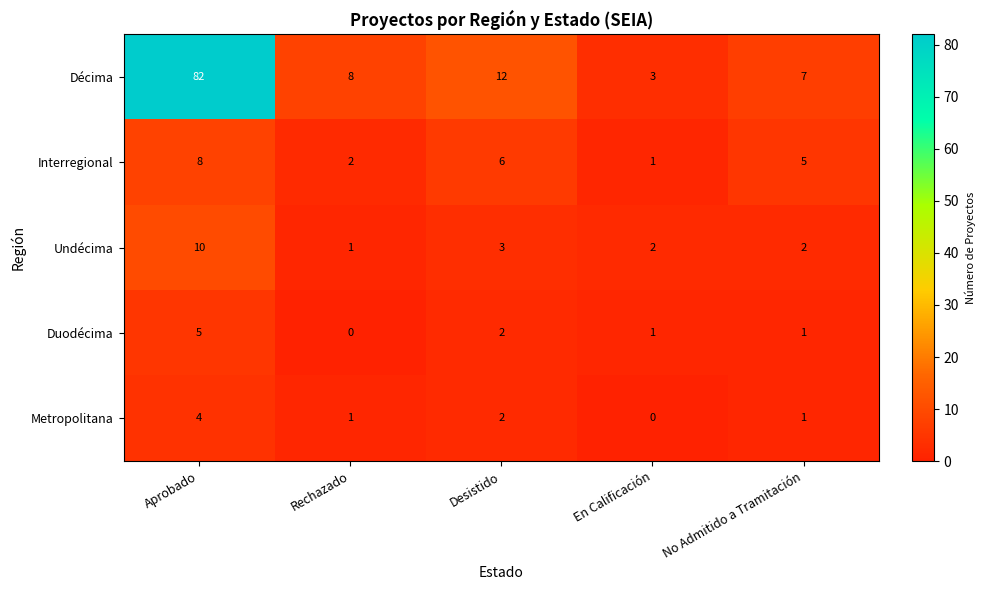

Reading left to right, transcribe all the data shown in this chart.

Décima: Aprobado=82	Rechazado=8	Desistido=12	En Calificación=3	No Admitido a Tramitación=7
Interregional: Aprobado=8	Rechazado=2	Desistido=6	En Calificación=1	No Admitido a Tramitación=5
Undécima: Aprobado=10	Rechazado=1	Desistido=3	En Calificación=2	No Admitido a Tramitación=2
Duodécima: Aprobado=5	Rechazado=0	Desistido=2	En Calificación=1	No Admitido a Tramitación=1
Metropolitana: Aprobado=4	Rechazado=1	Desistido=2	En Calificación=0	No Admitido a Tramitación=1